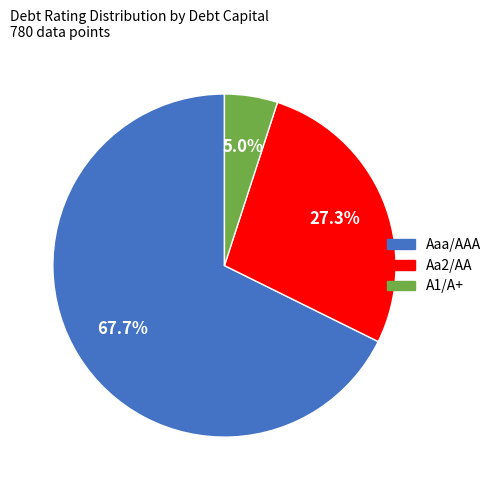

To the nearest percent, what is the difference between the largest and smallest slice percentages?

63%